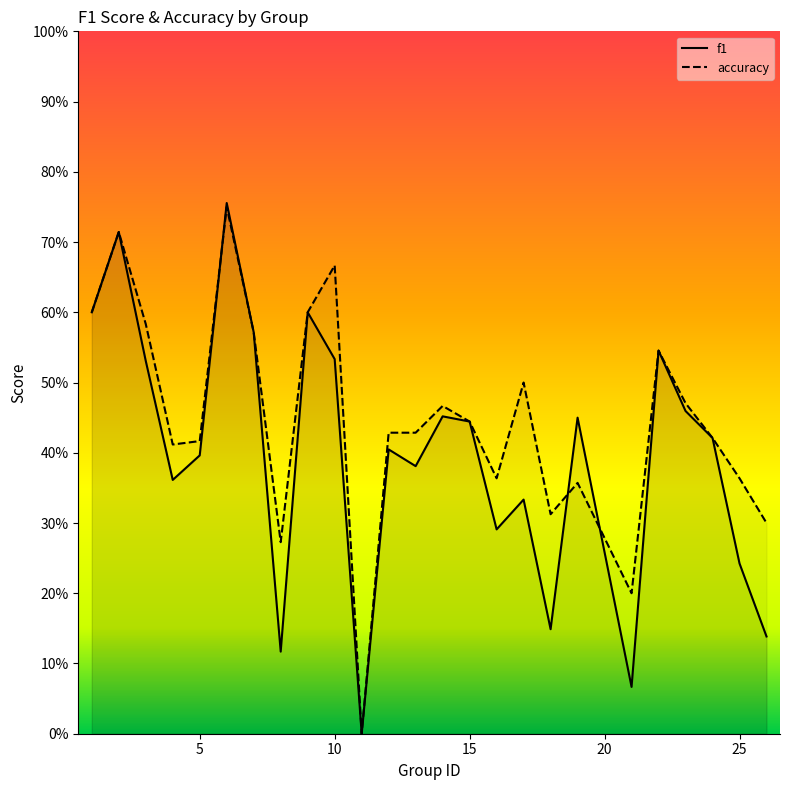

Where is accuracy nearest to the value 0?

11